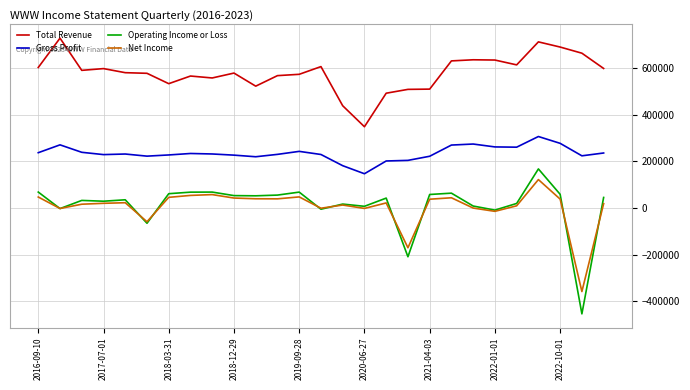

Which series has the largest range (max minus min)?

Operating Income or Loss